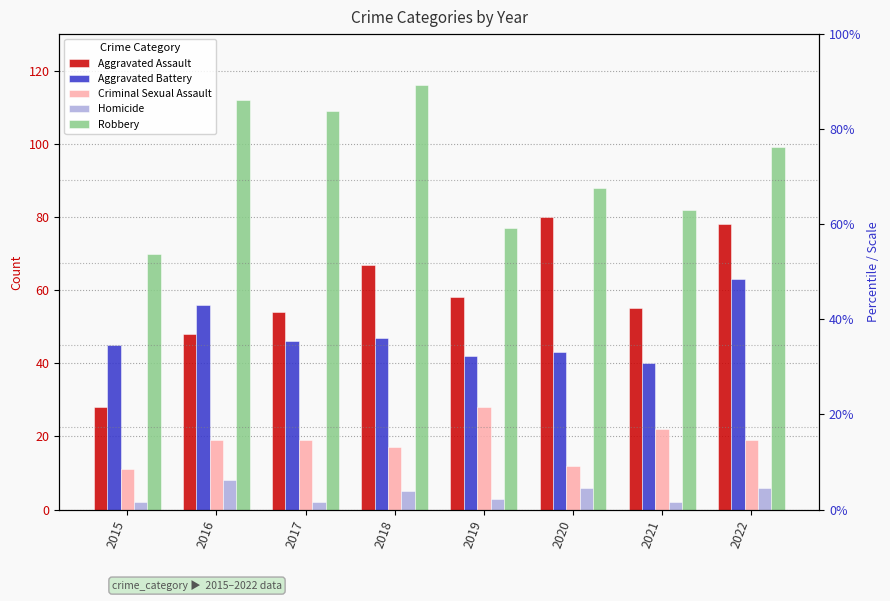

What is the sum of the Aggravated Battery values at 2021 and 2018?

87